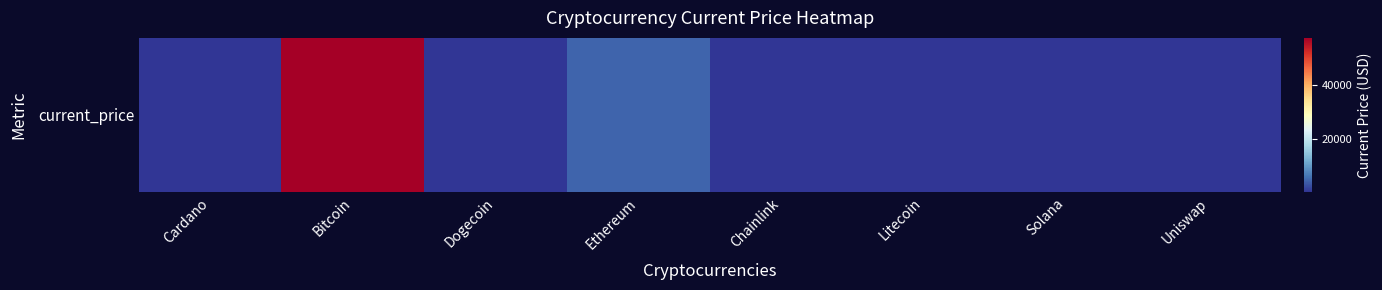

What is the difference between the maximum and minimum values?

57738.8